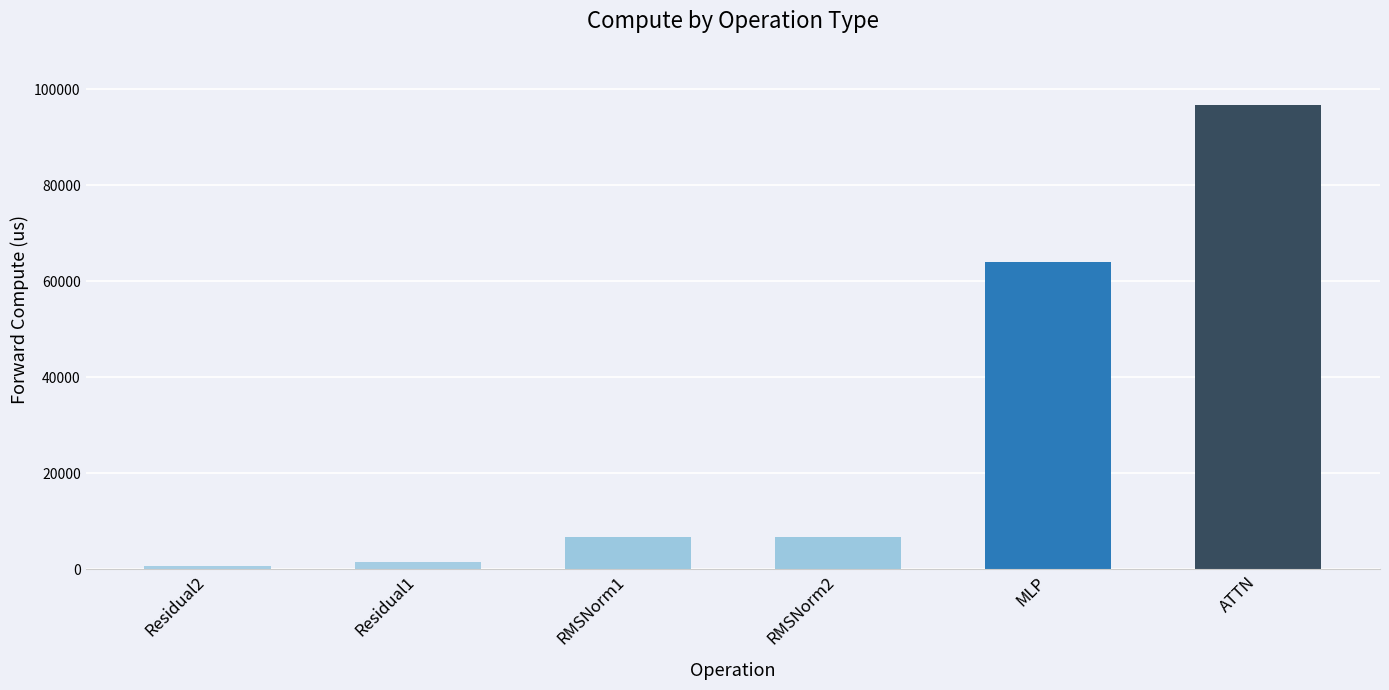

Between MLP and Residual2, which is larger?

MLP